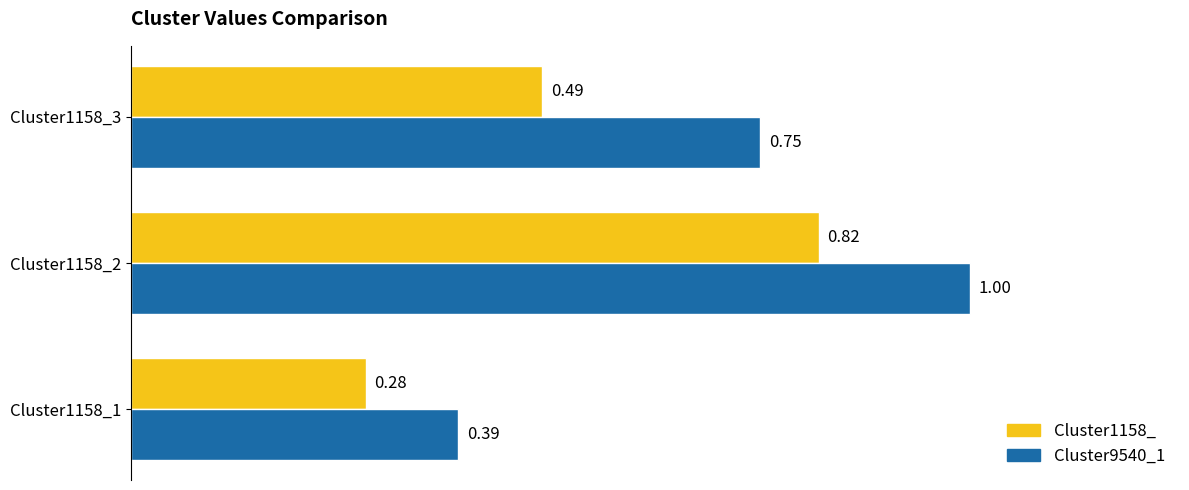

Which series has the largest total across all categories?

Cluster9540_1